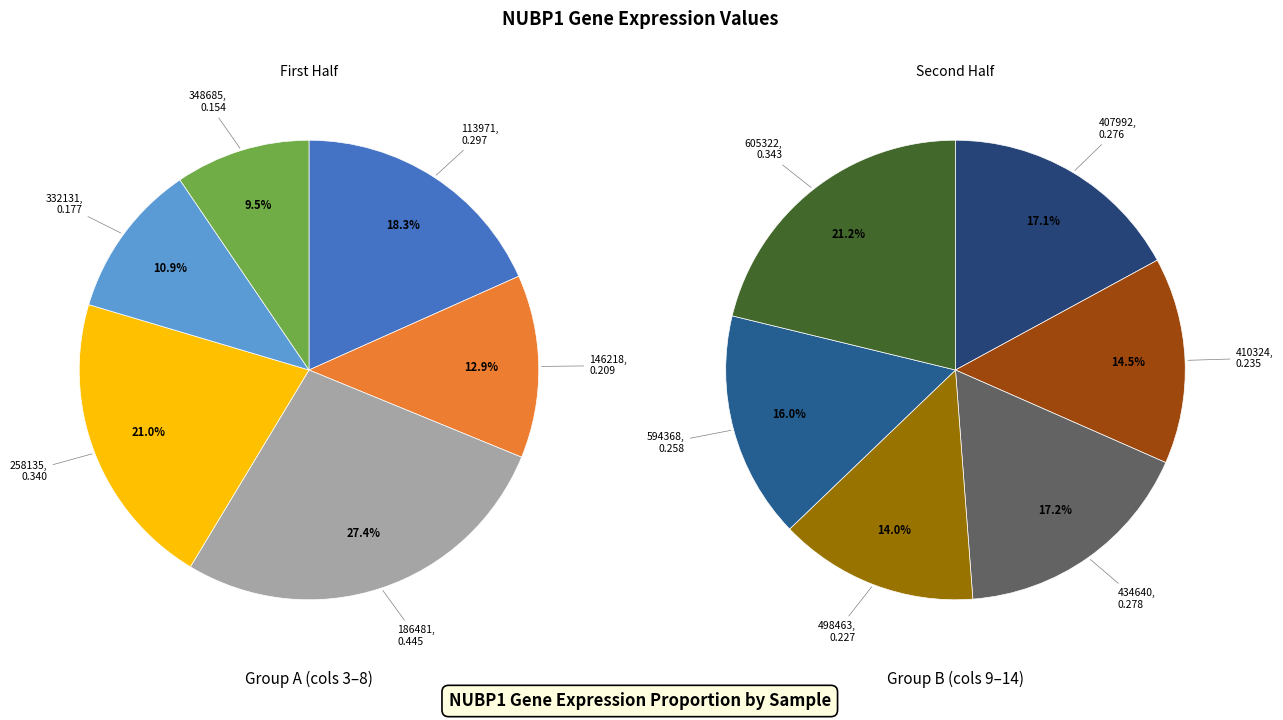

How many slices are in this pie chart?

12